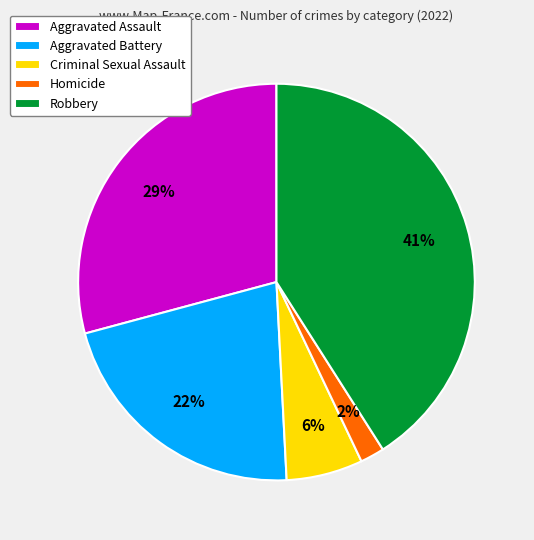

Rank the categories by value from highest to lowest.

Robbery, Aggravated Assault, Aggravated Battery, Criminal Sexual Assault, Homicide